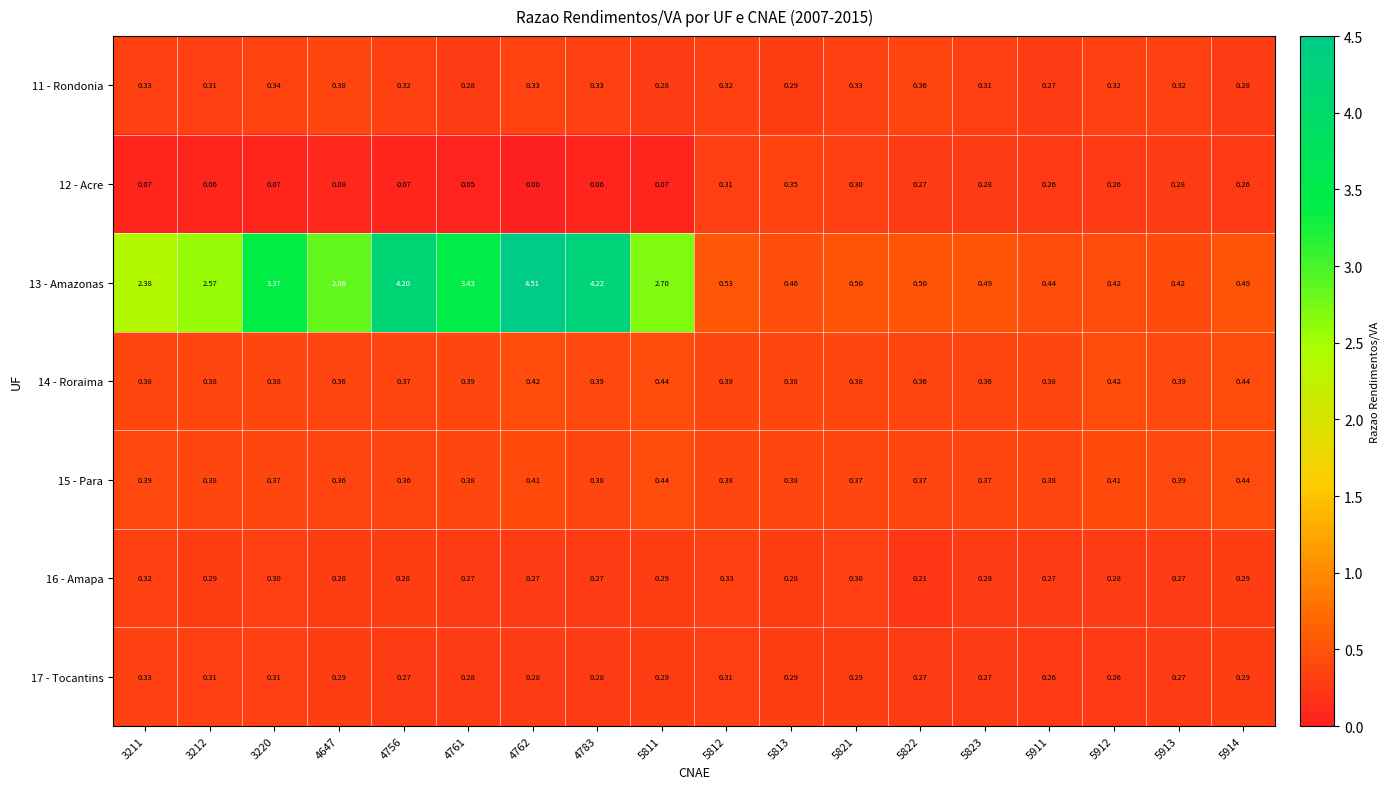

Is the value of 14 - Roraima at 3212 greater than the value of 13 - Amazonas at 5911?

No